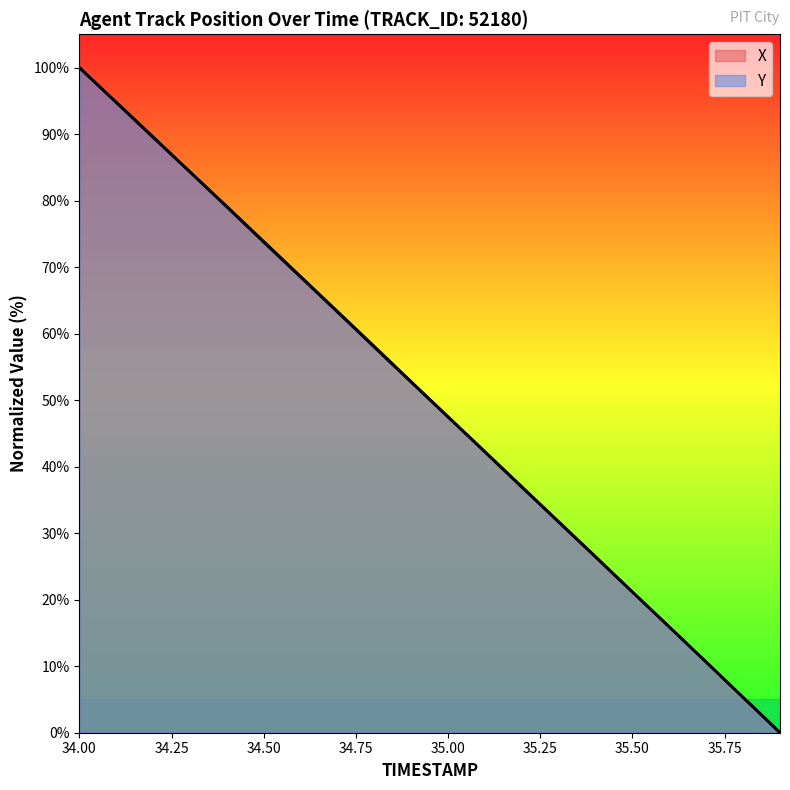

What is the sum of all Y values?

1002.4